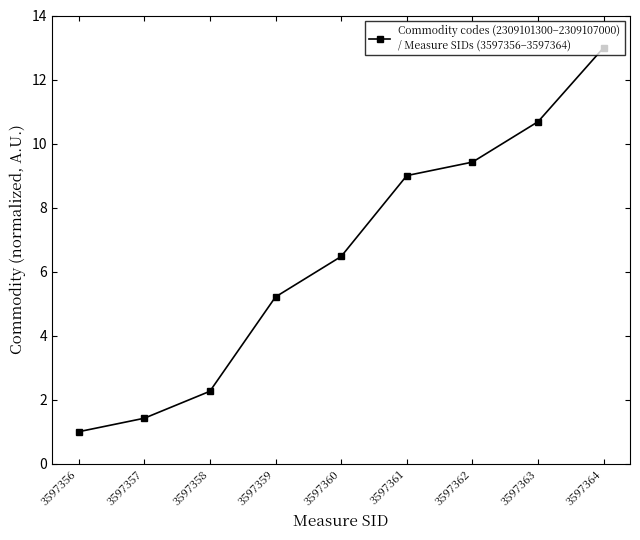

Reading right to left, extract all data points from this chart.

3597364=13.0	3597363=10.7	3597362=9.4	3597361=9.0	3597360=6.5	3597359=5.2	3597358=2.3	3597357=1.4	3597356=1.0